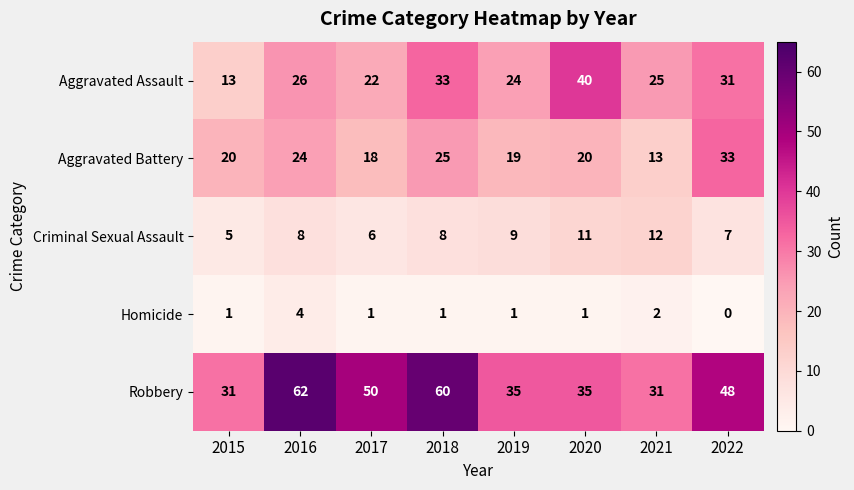

Which series changed the most between 2016 and 2021?

Robbery